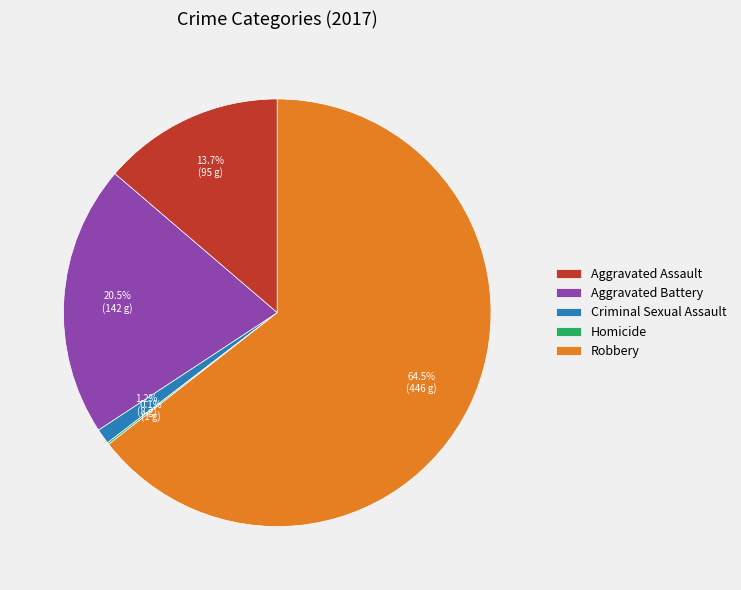

What is the majority slice?

Robbery